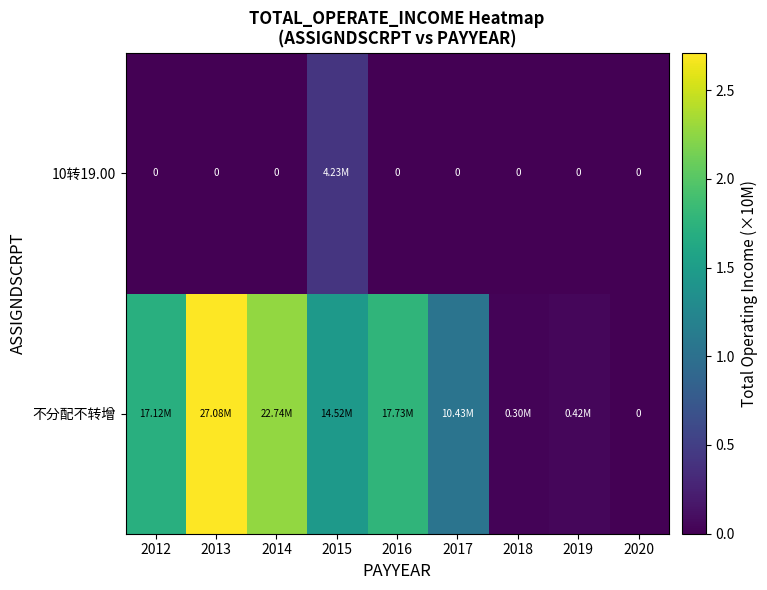

The 10转19.00 series shows -0.2 at 2013. True or false?

False